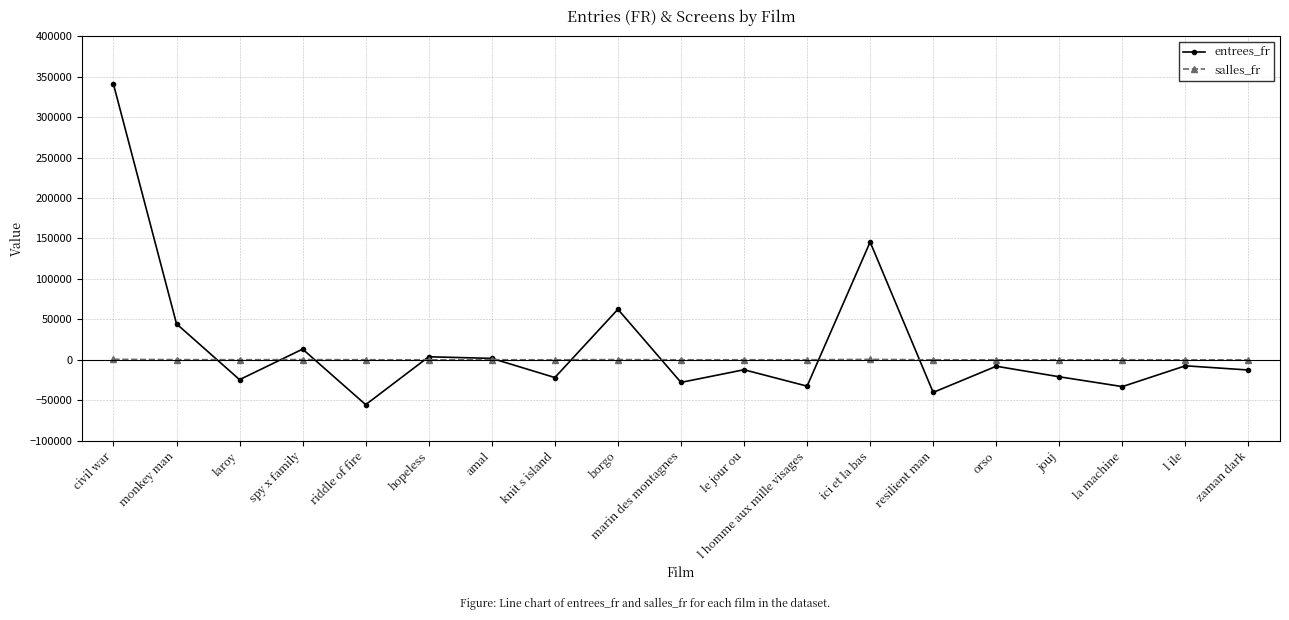

How many data points in entrees_fr are above -12281?

9